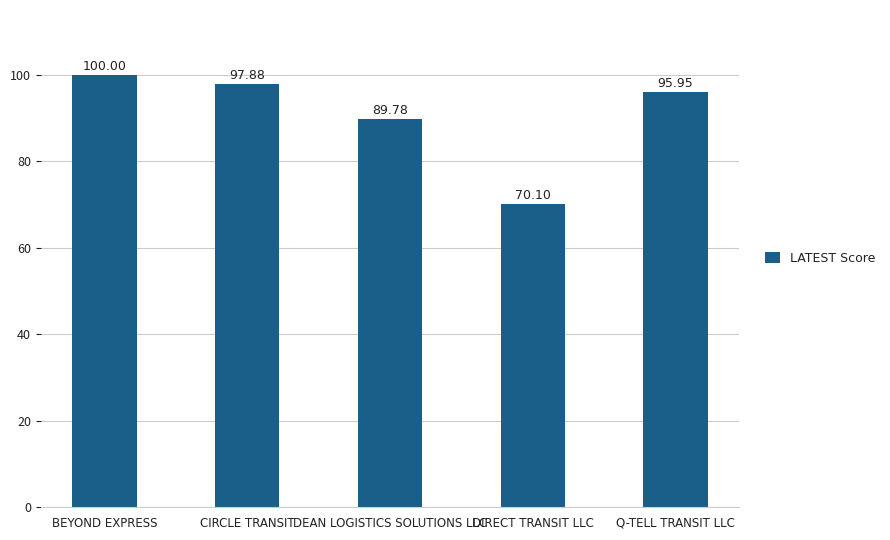

The value at Q-TELL TRANSIT LLC is 96.0. True or false?

True